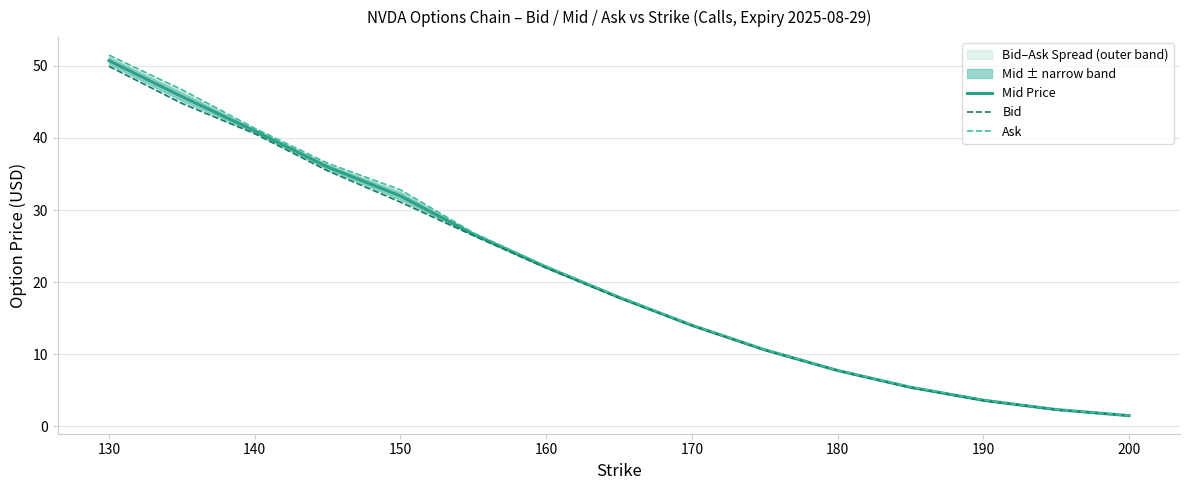

True or false: Mid Price has a value of 1.5 at 200.

True